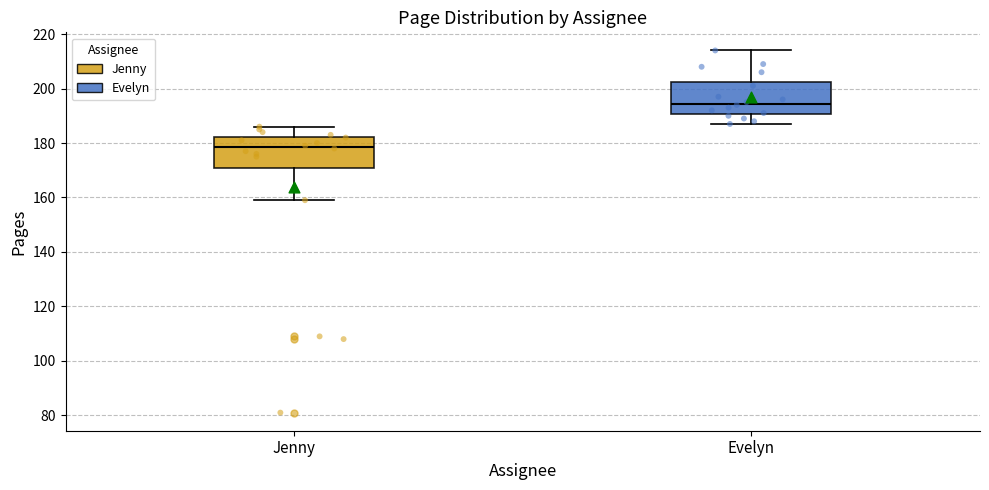

Where is the lower edge of the box for Jenny on the y-axis? The values are not printed on the chart, so give them approximately, as read against the axis.

172